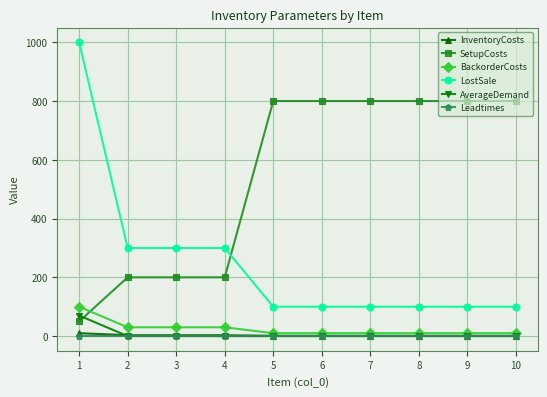

Which series has the widest spread of values?

LostSale